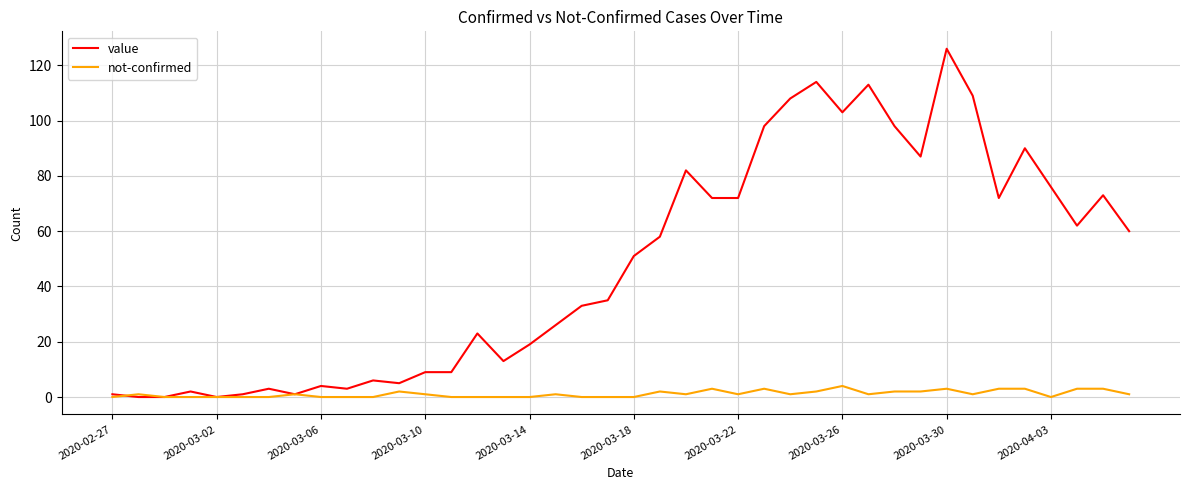

Which series has the largest total across all categories?

value